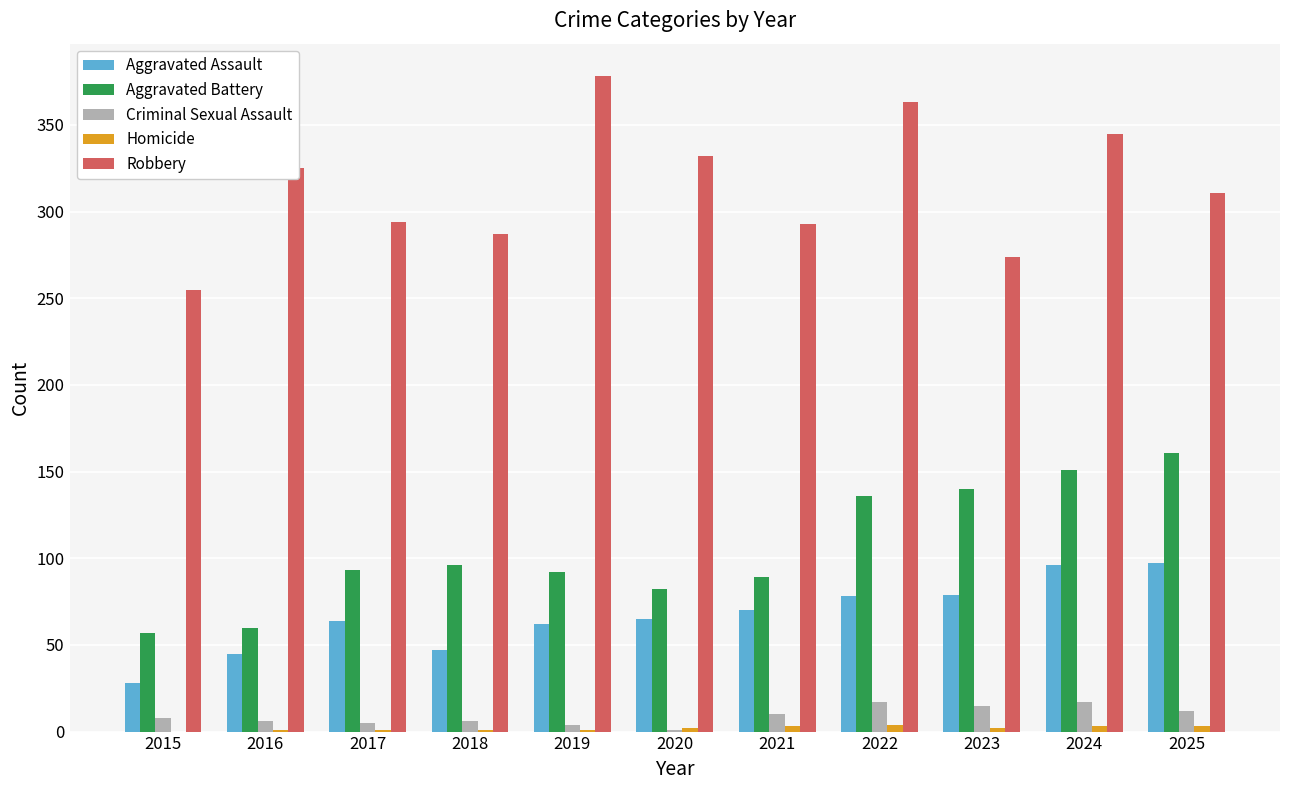

What is the maximum value shown in the chart?

378